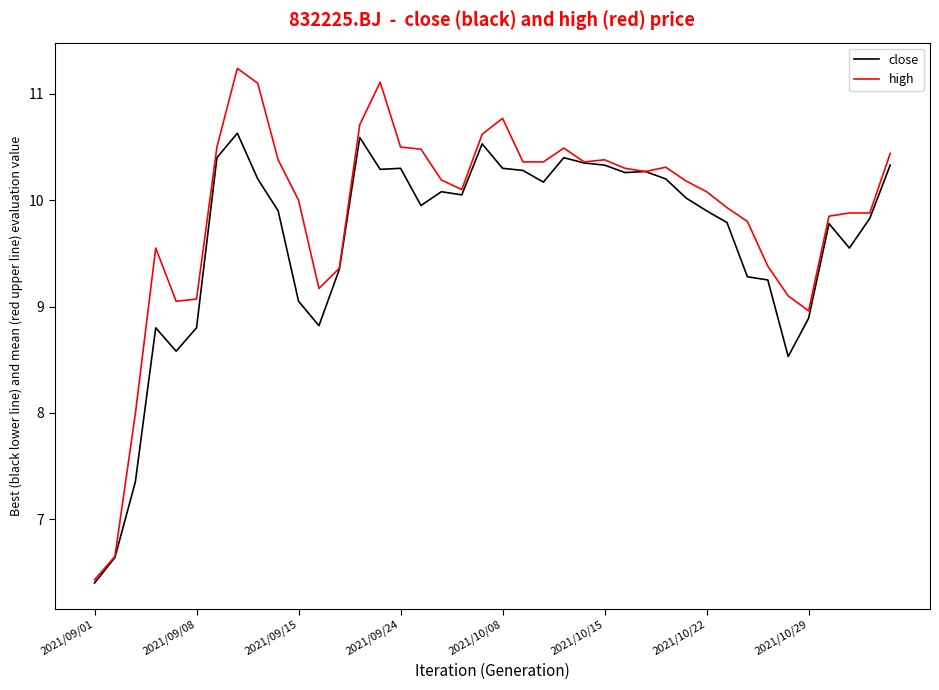

What is the highest value of the high series?

11.2